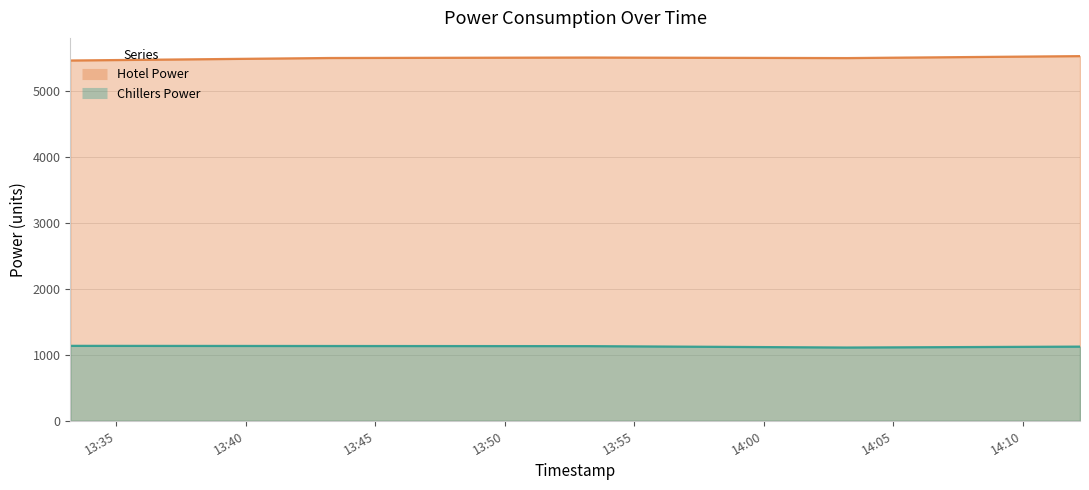

At which label does Chillers Power reach its peak?

13:35